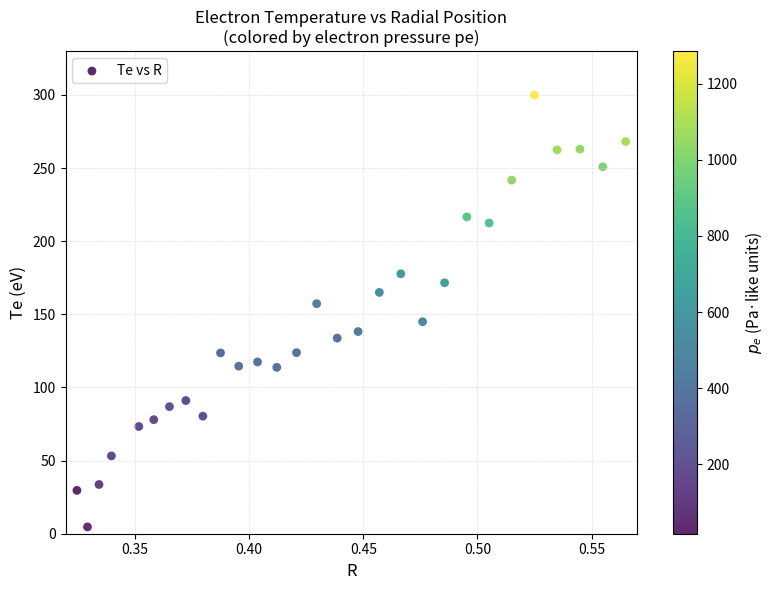

What is the range of Y values (max minus min)?

295.3